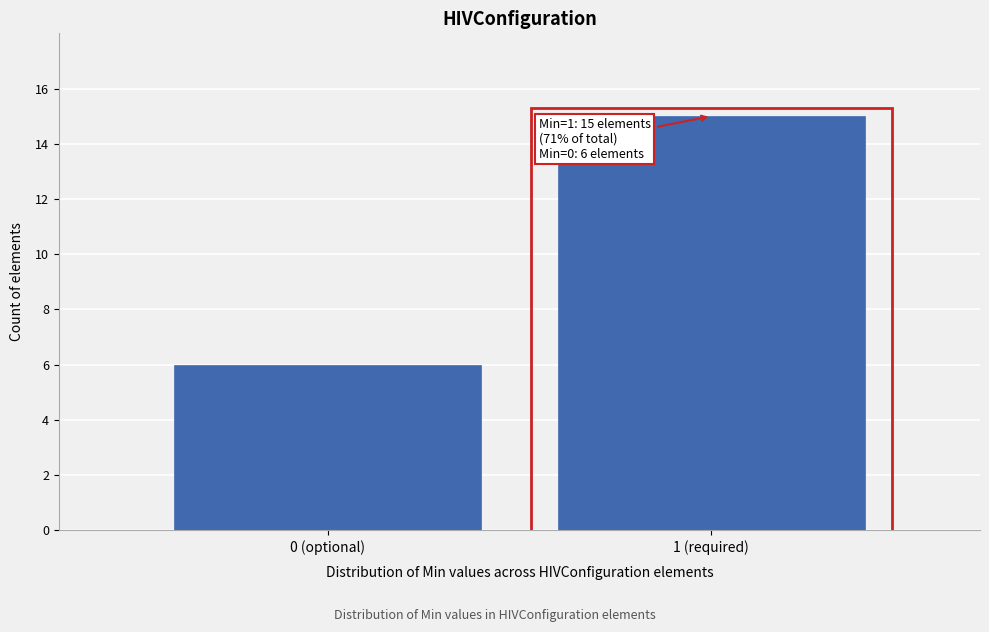

Reading left to right, list all the values displayed in this chart.

0 (optional)=6	1 (required)=15